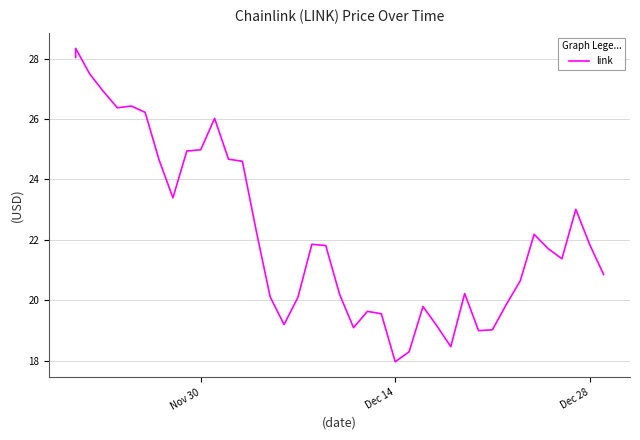

What is the difference between the maximum and minimum values?

10.4